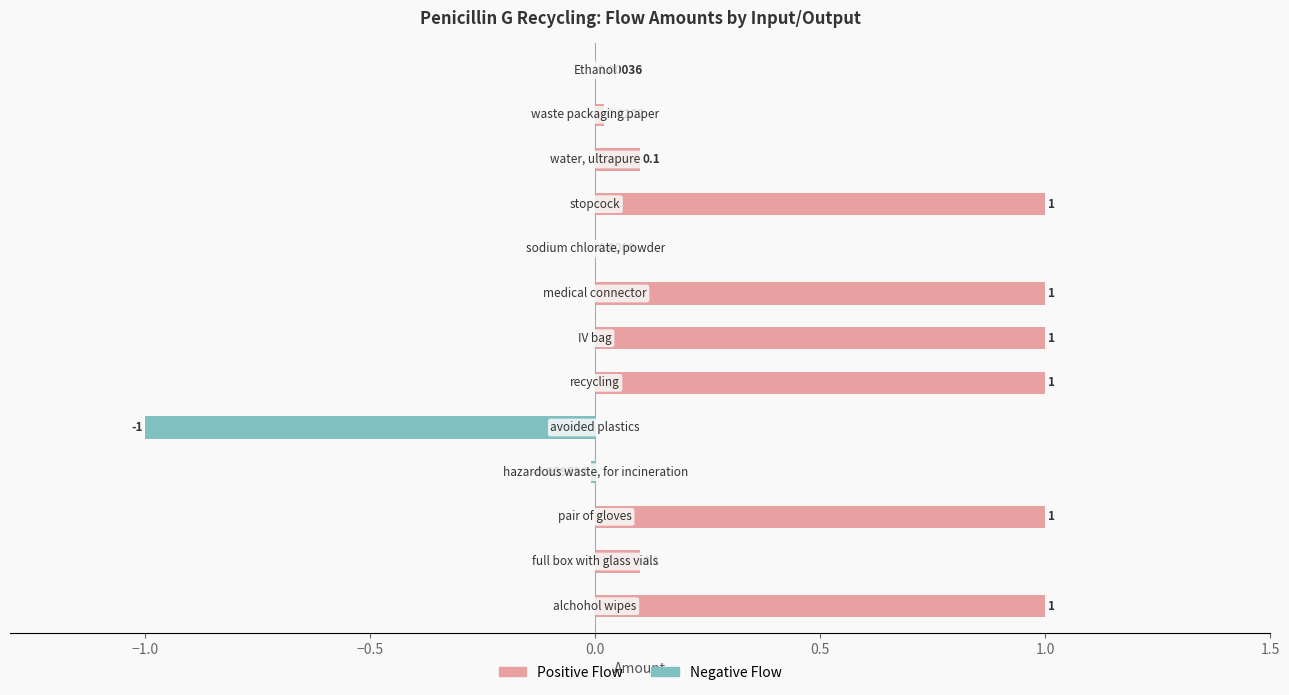

At which label does the data first exceed 0?

alchohol wipes